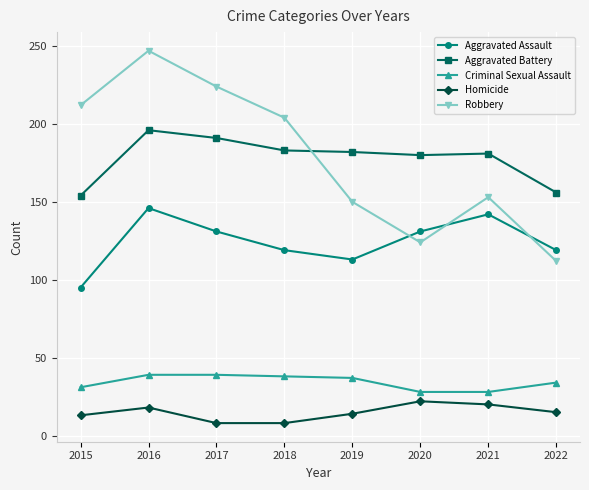

How many lines are shown in the chart?

5